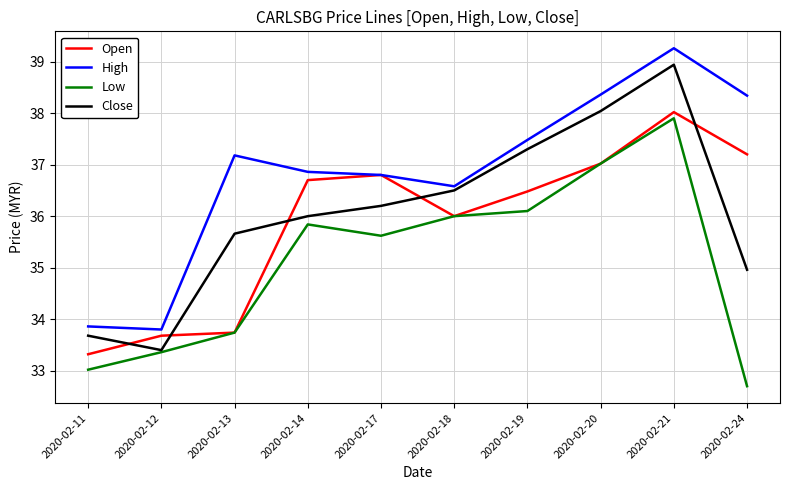

Where do Open and Close first cross each other?

2020-02-11 and 2020-02-12